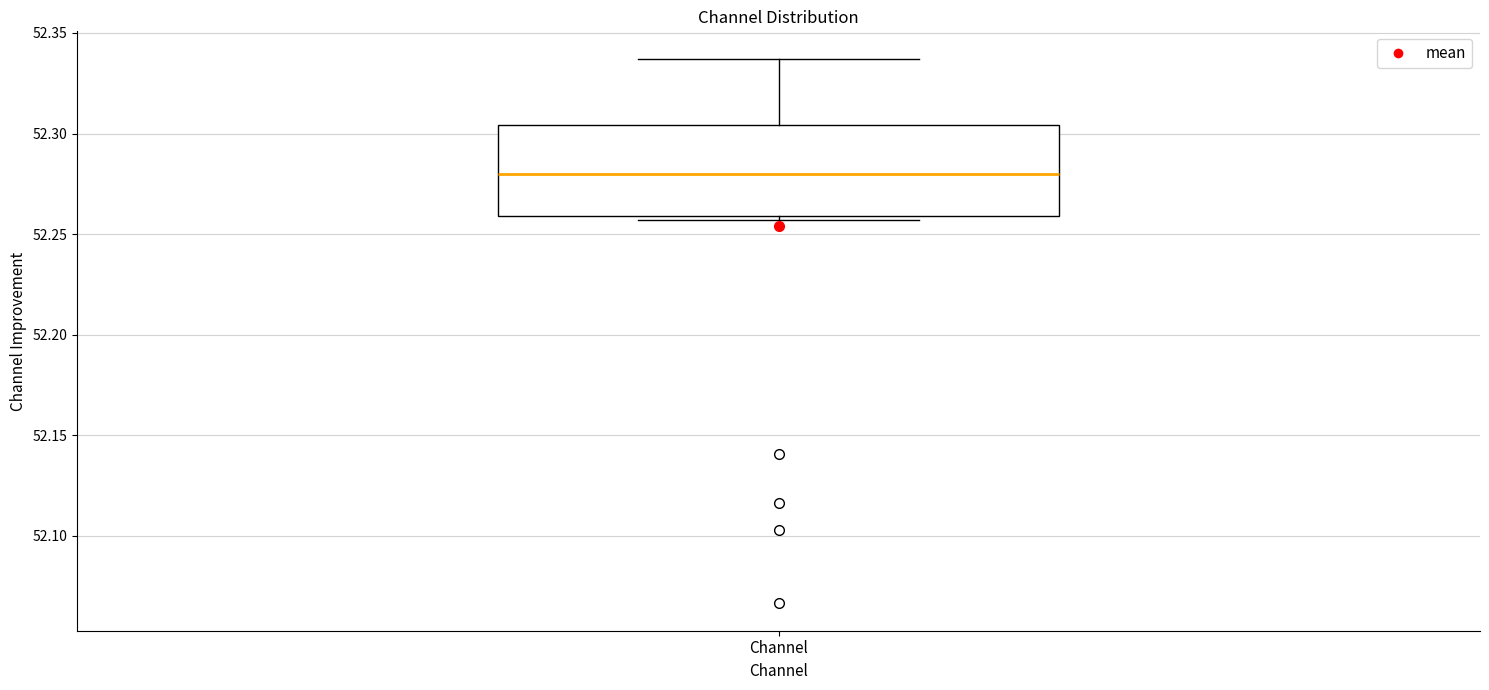

Read this box plot against the y-axis: the position of the median line, the range covered by the box, and the ends of both whiskers. The values are not printed on the chart, so give them approximately, as read against the axis.

median 52.280, box 52.260 to 52.305, whiskers 52.255 to 52.335